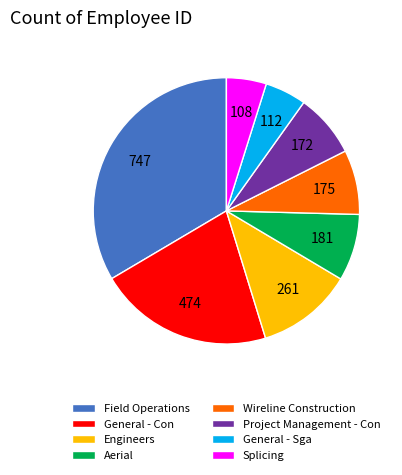

How many segments does this pie chart have?

8